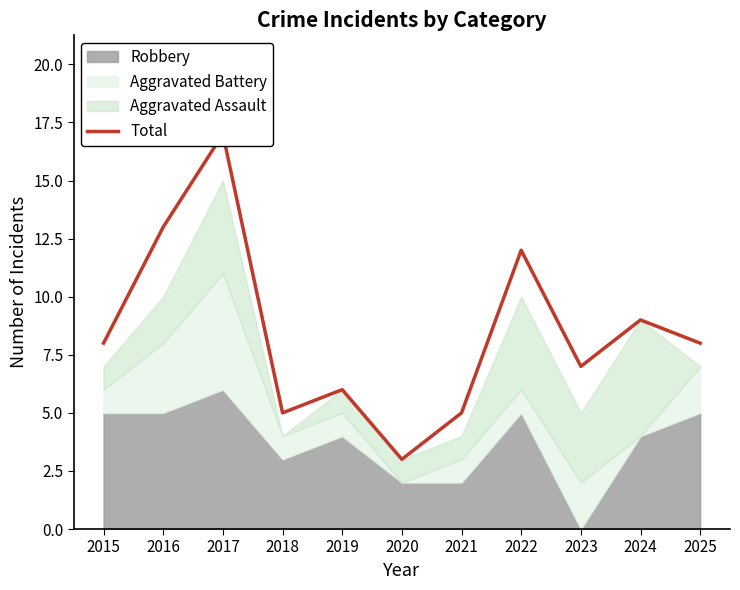

Reading left to right, what are all the values shown in this chart?

2015=8	2016=13	2017=17	2018=5	2019=6	2020=3	2021=5	2022=12	2023=7	2024=9	2025=8